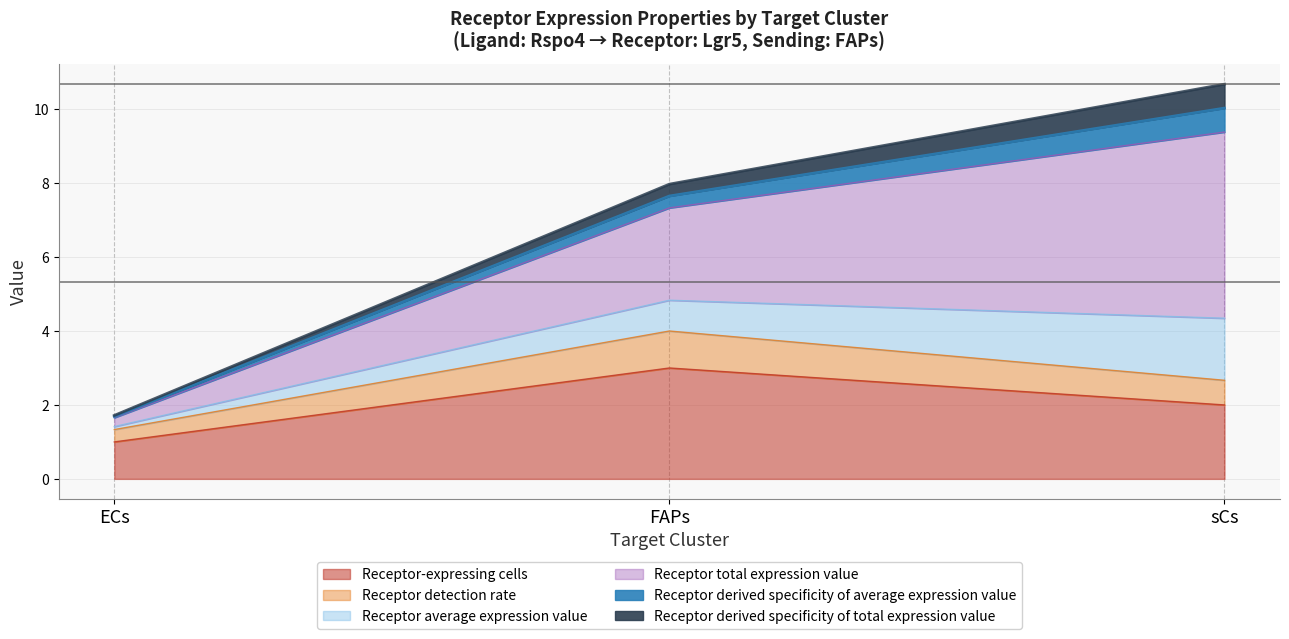

What is the label of the 1st point from the right?

sCs